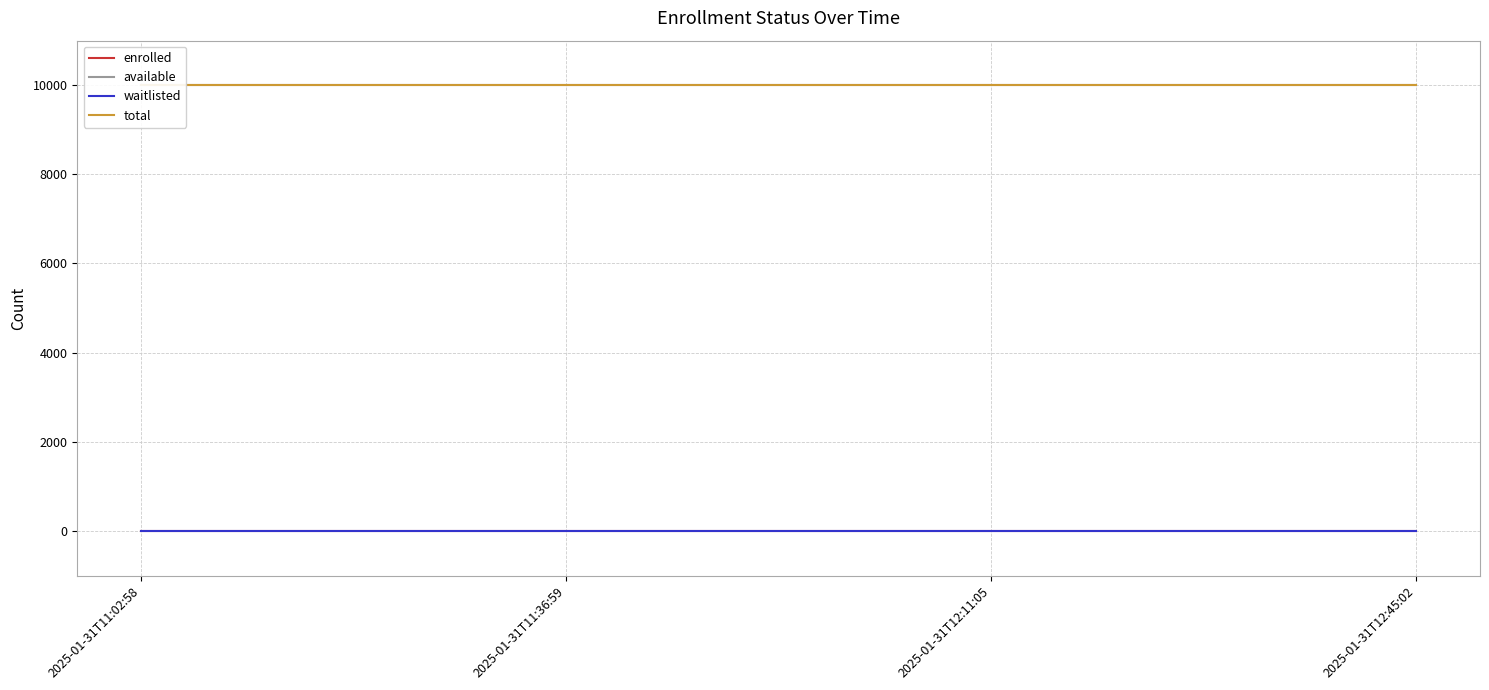

At which category does the chart reach its peak across all series?

2025-01-31T11:02:58